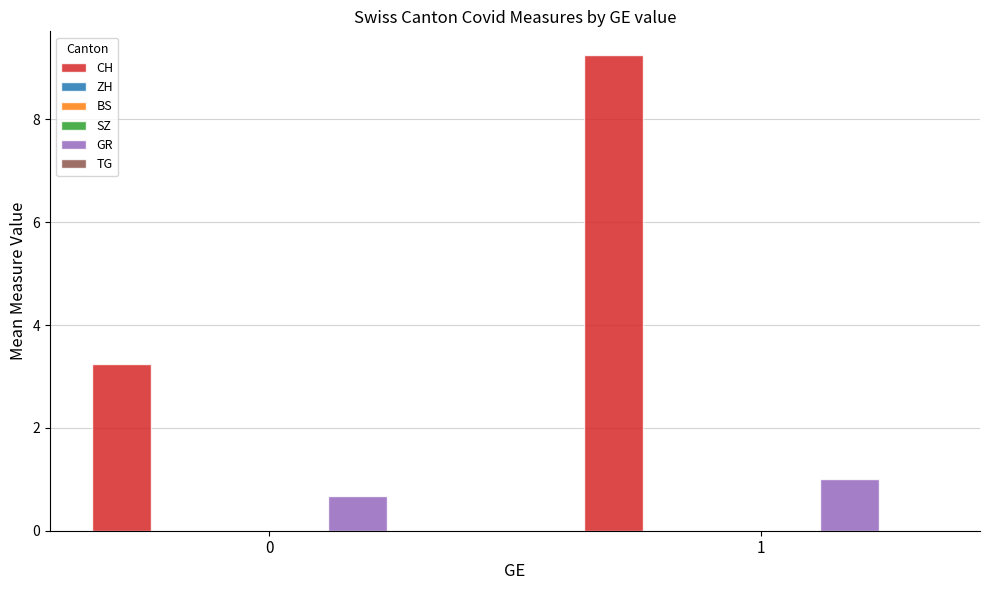

At which category is the sum across all series the highest?

1